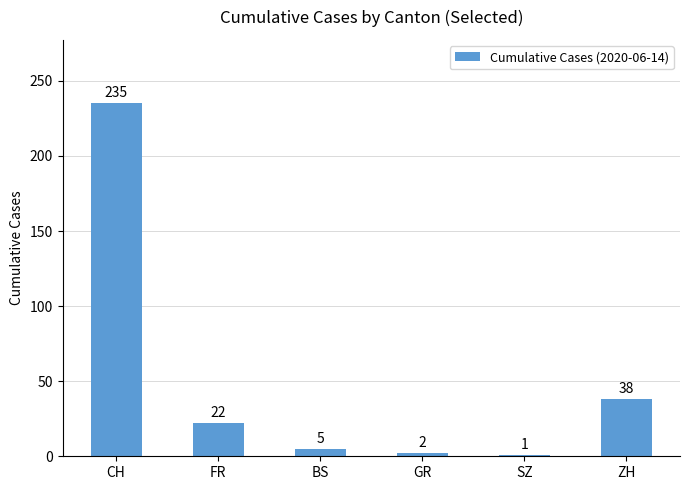

What is the sum of the values at ZH and FR?

60